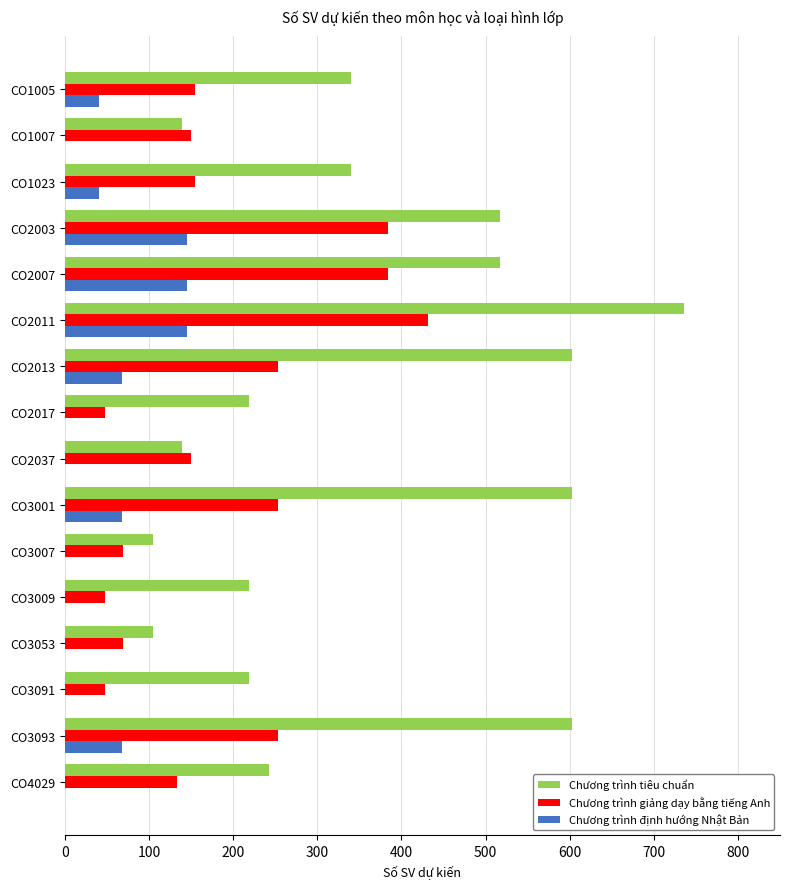

Read the Chương trình tiêu chuẩn value at CO3091.

219